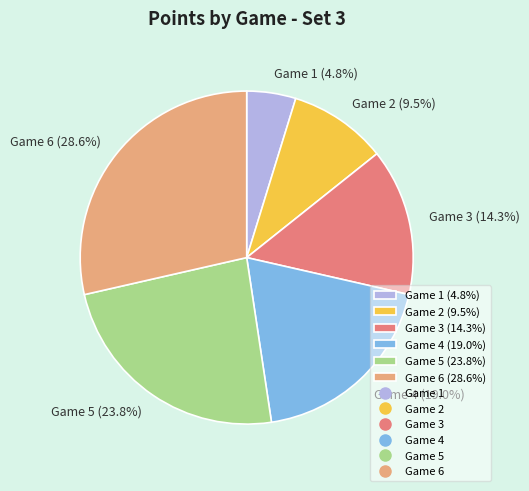

Which slice is the smallest?

Game 1